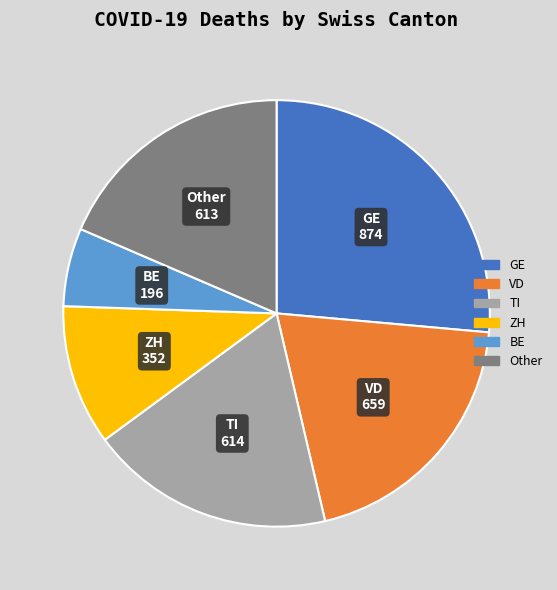

Is there a majority slice in this chart?

No